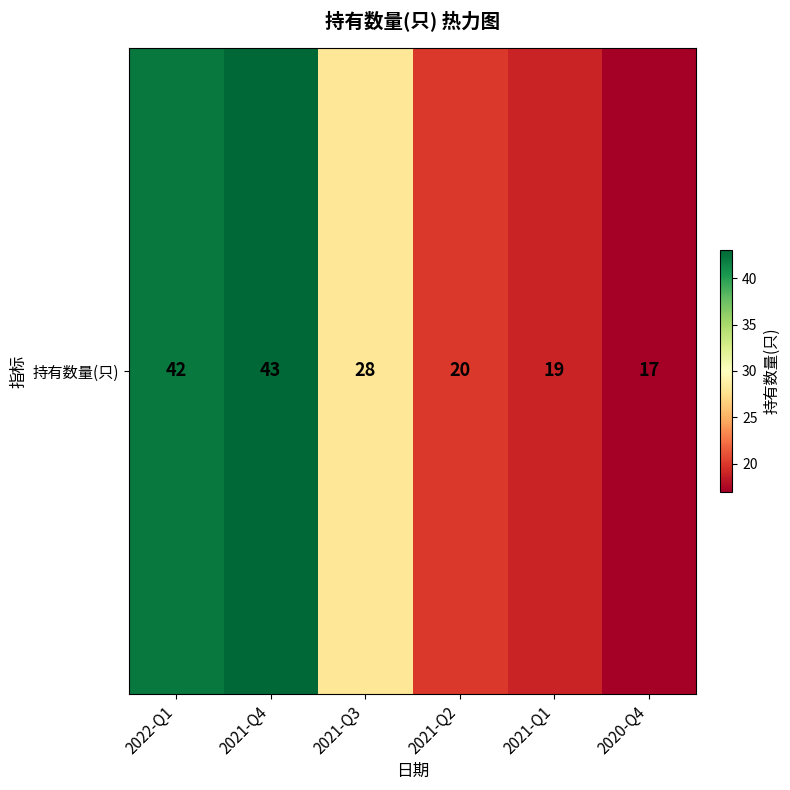

Reading right to left, transcribe all the data shown in this chart.

17	19	20	28	43	42